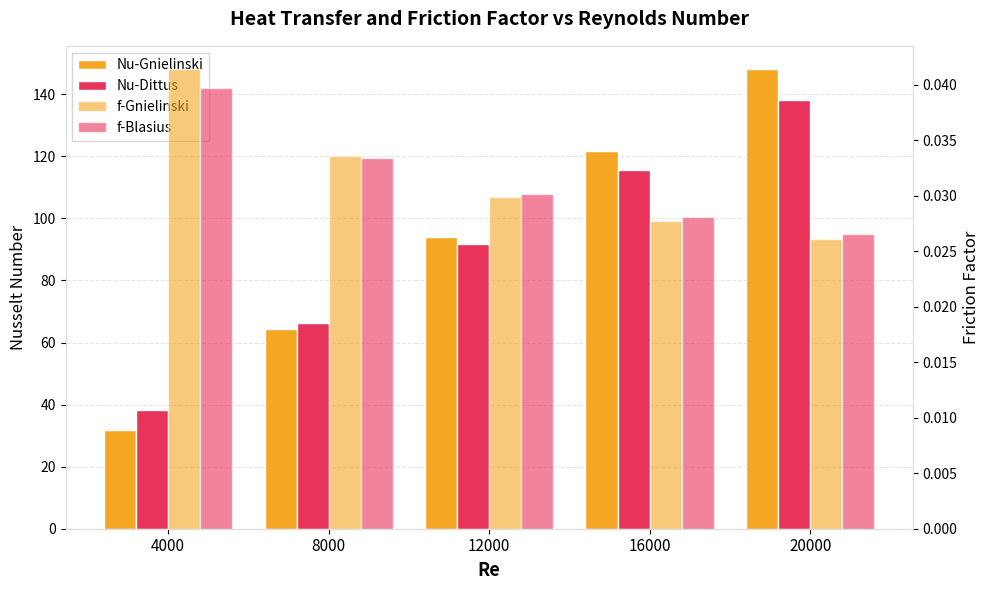

What is the maximum value for Nu-Dittus?

138.1